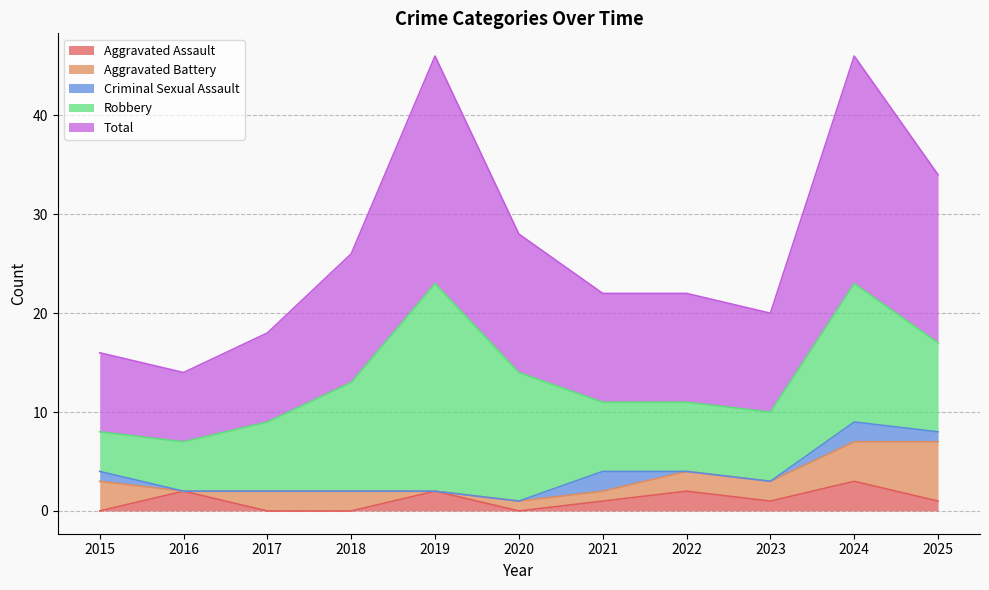

Which series has the widest spread of values?

Robbery